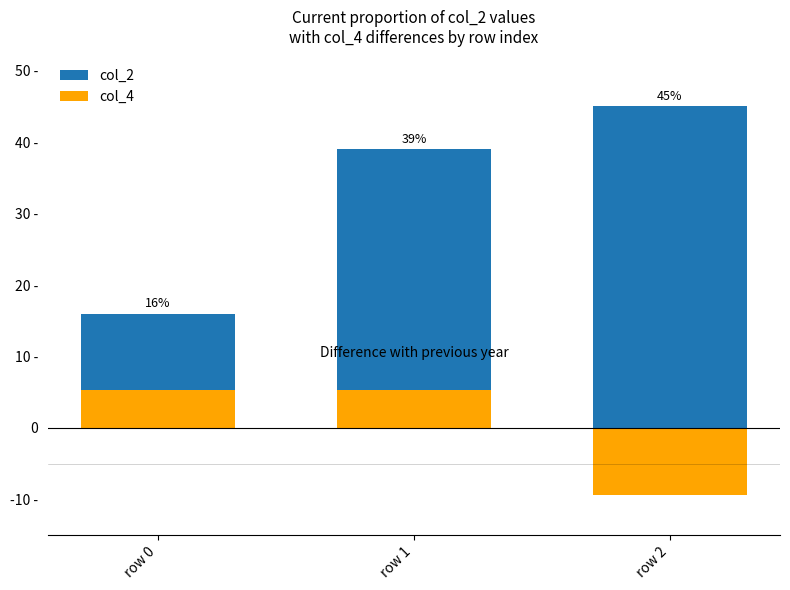

Reading left to right, list all the values displayed in this chart.

col_2: 16.0	39.0	45.0
col_4: 5.3	5.3	-9.4